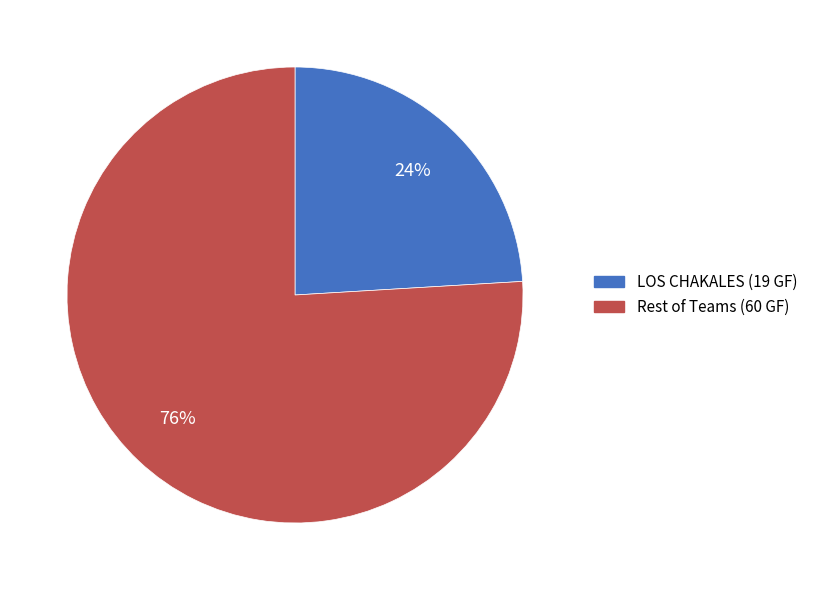

How many segments does this pie chart have?

2